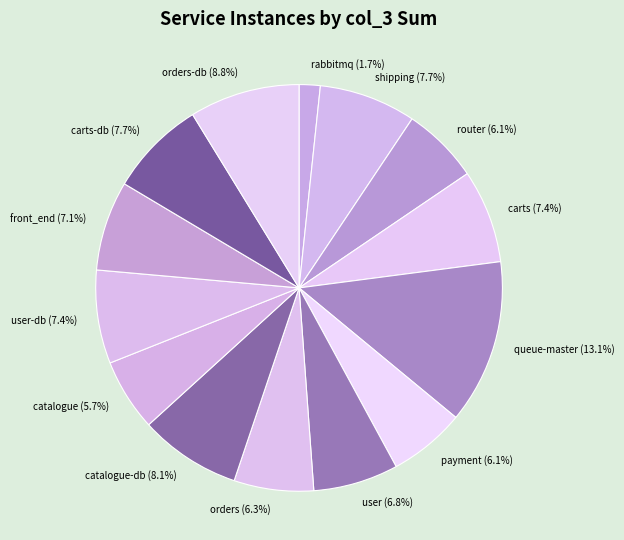

Combined, what portion of the pie is carts-db and shipping?

15.4%